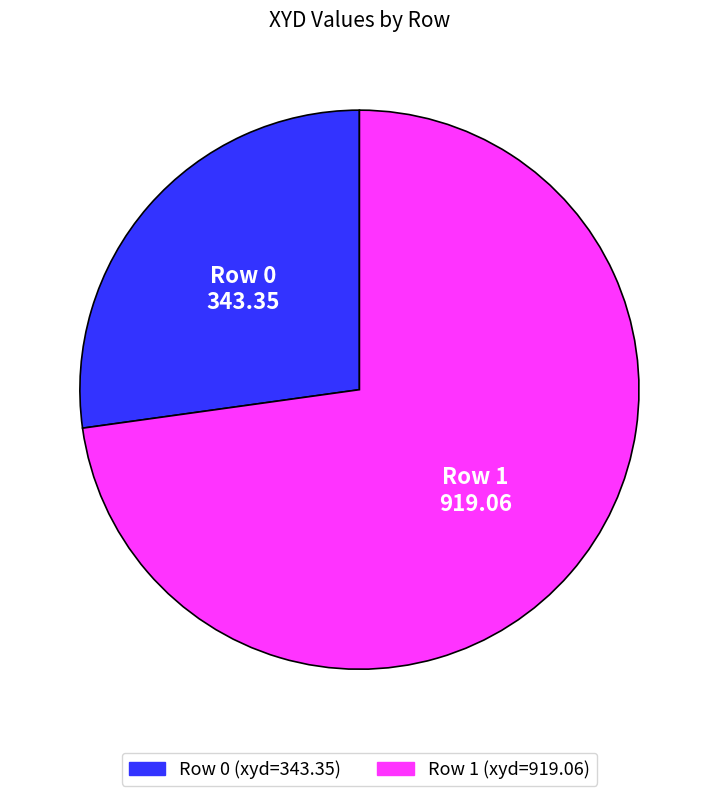

How many segments does this pie chart have?

2